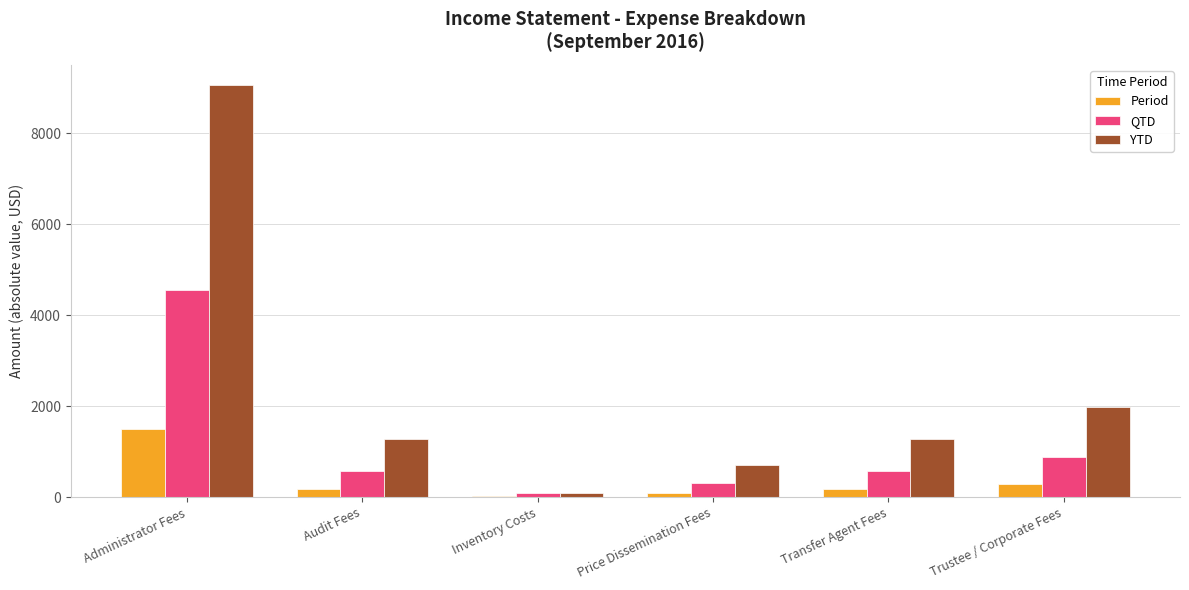

How many values in the YTD series exceed 1273?

4